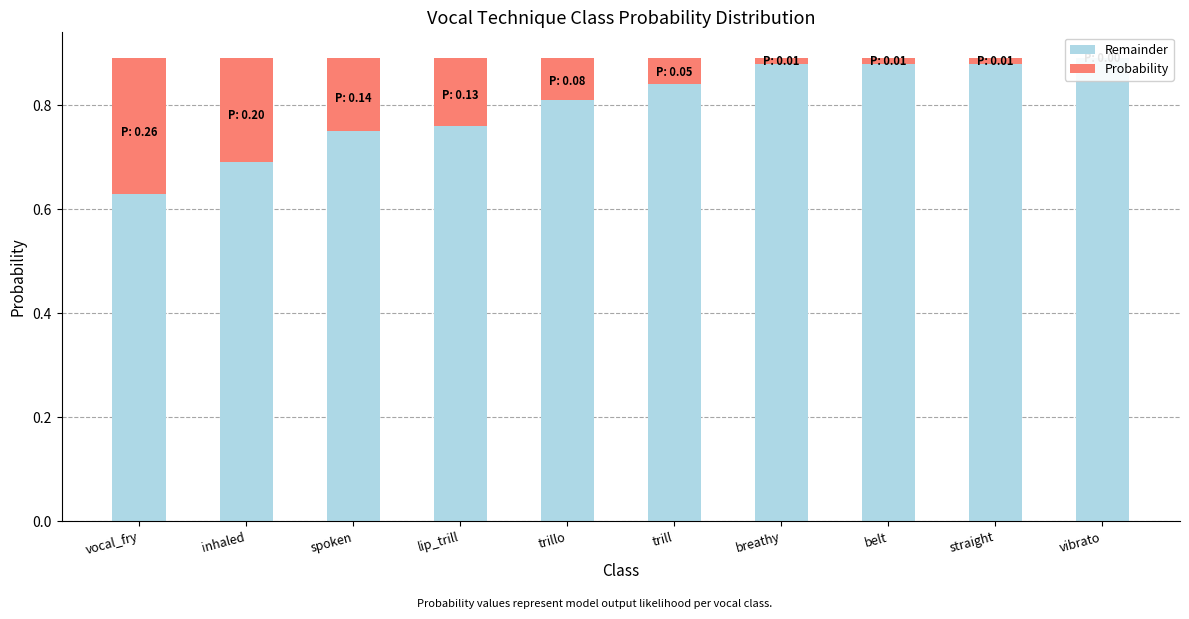

At vibrato, list the series in order from smallest to largest.

Probability, Remainder